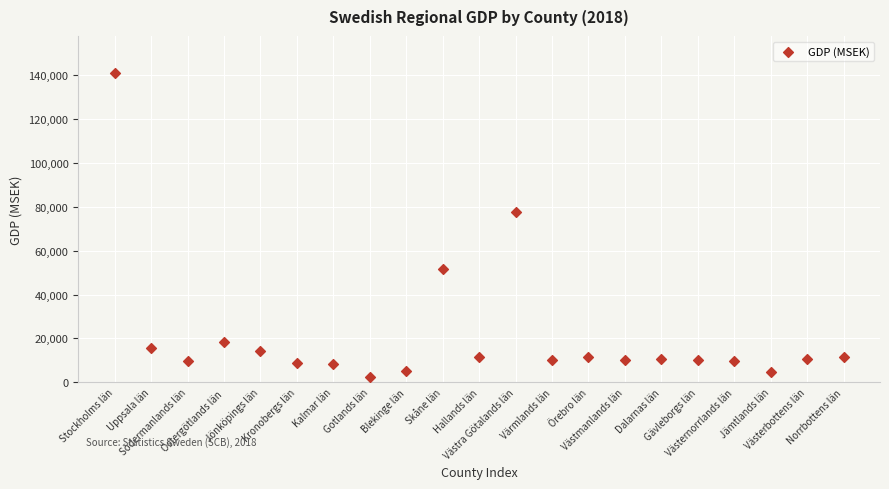

What Y value in the scatter plot is closest to 71650?

77527